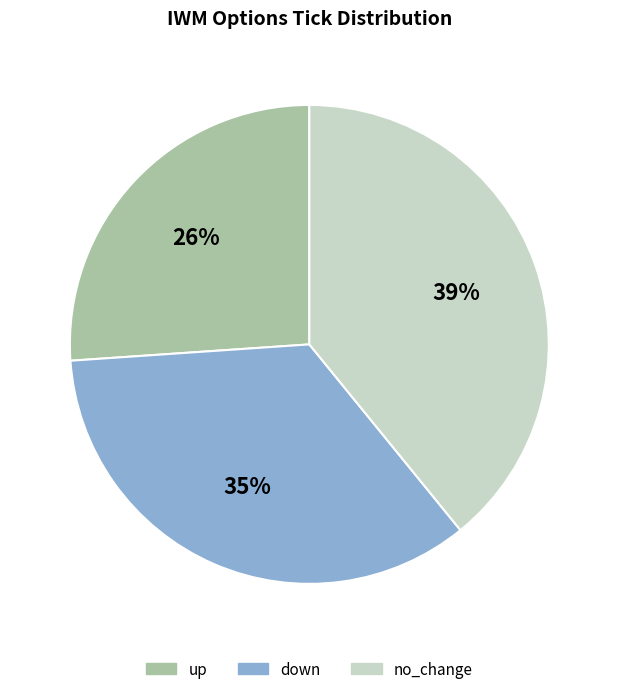

What is the largest slice in the pie chart?

no_change